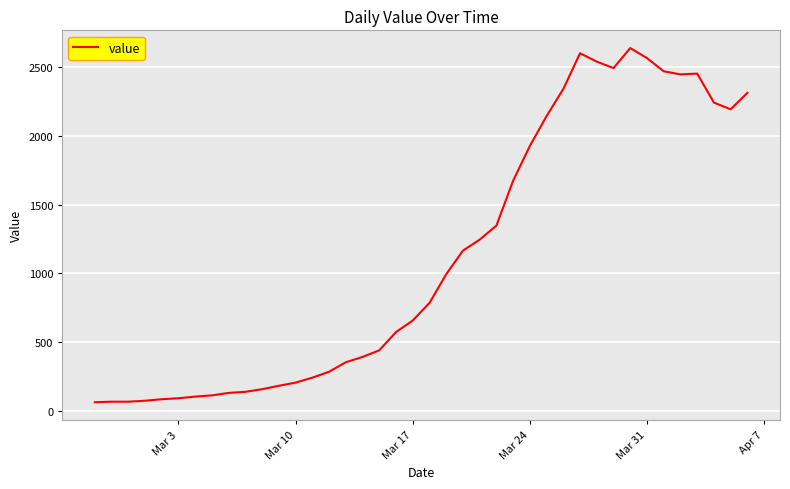

What is the difference between the maximum and minimum values?

2579